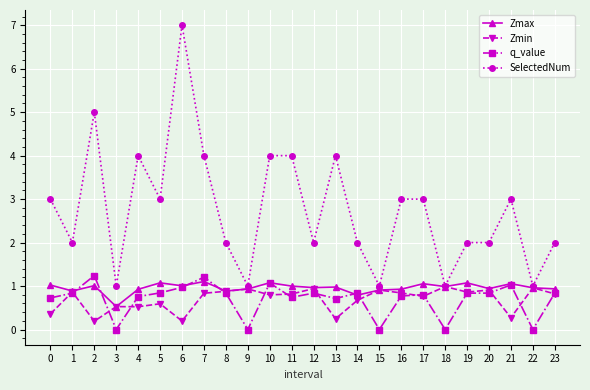

What is the spread (max minus min) of values at 21?

2.7